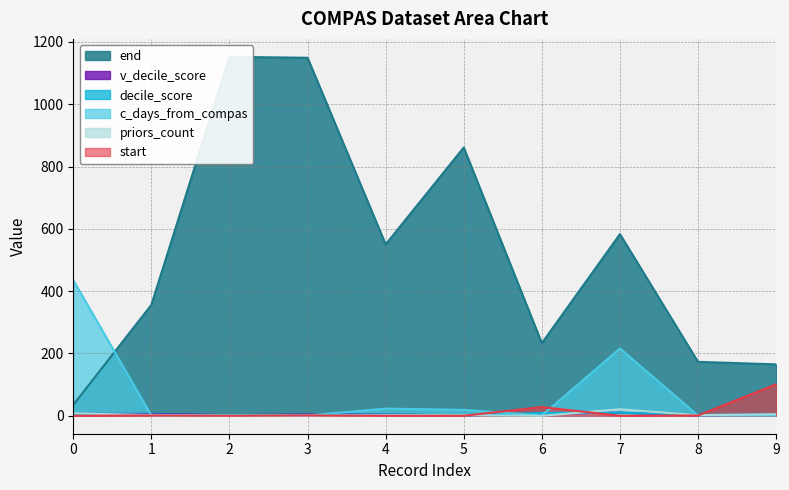

How many lines are shown in the chart?

6